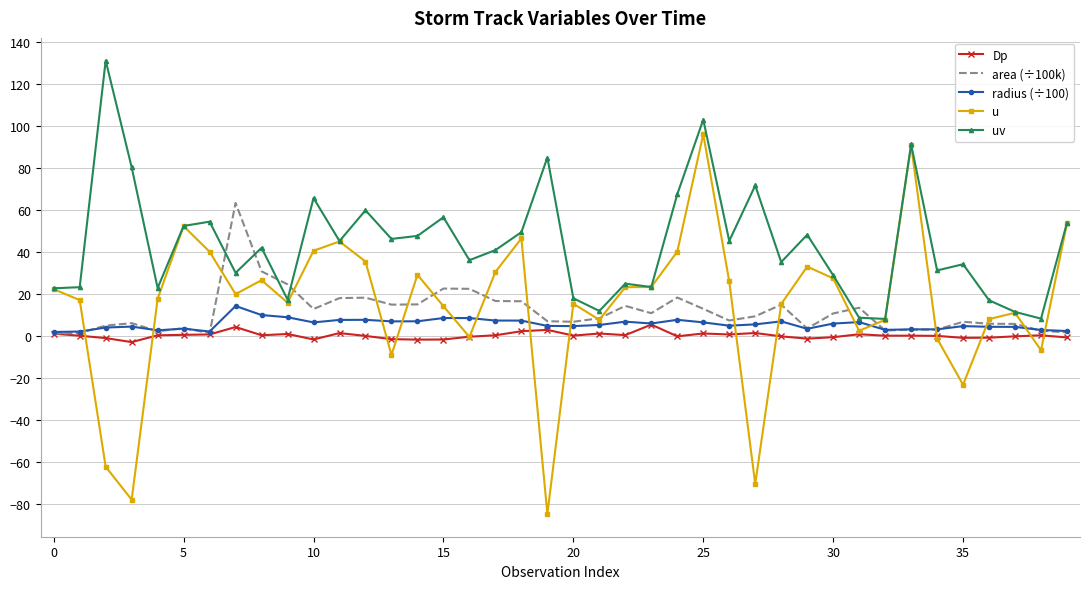

What is the maximum value shown in the chart?

131.3